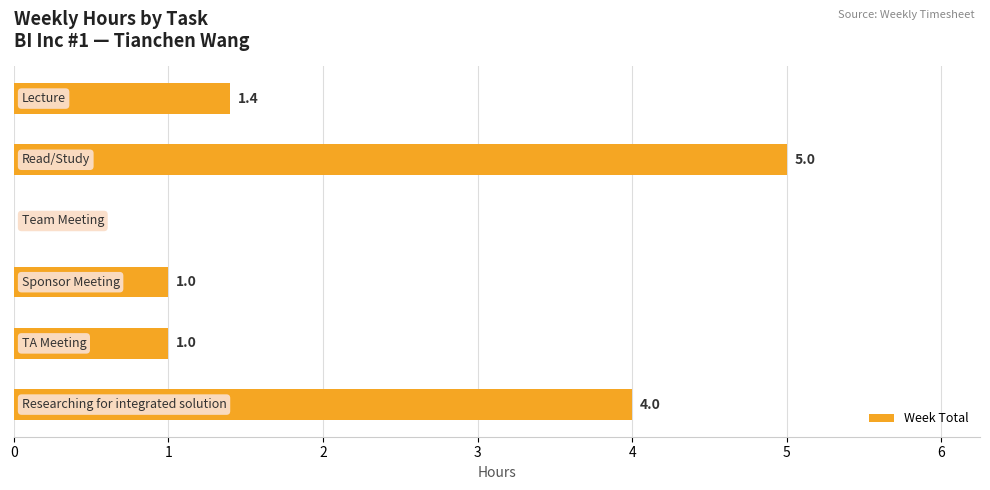

What is the sum of all values?

12.4